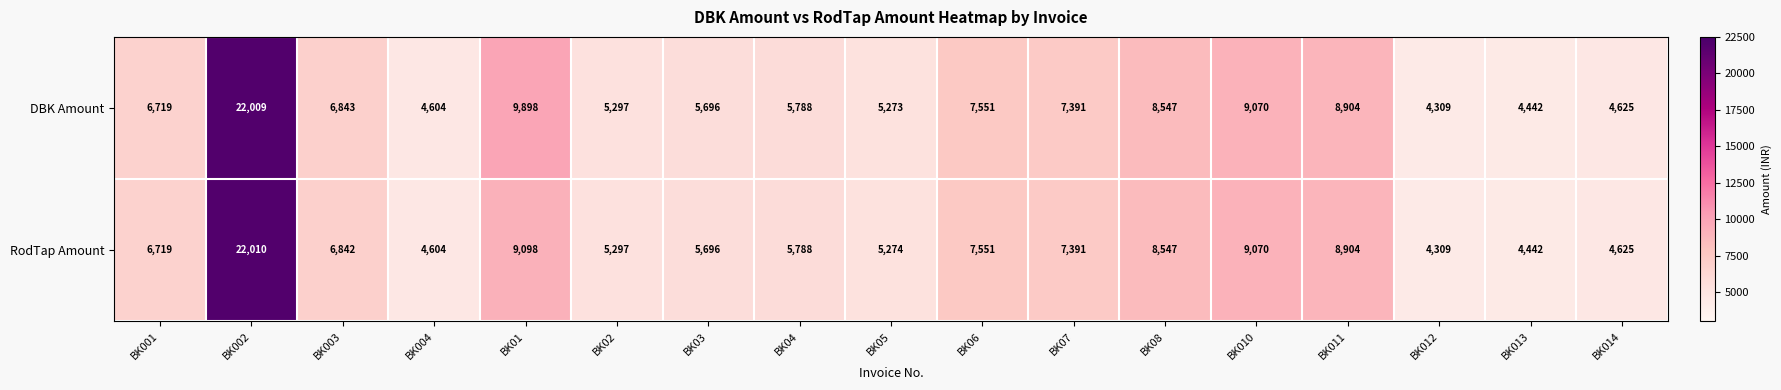

What is the sum of the RodTap Amount values at BK014 and BK02?

9922